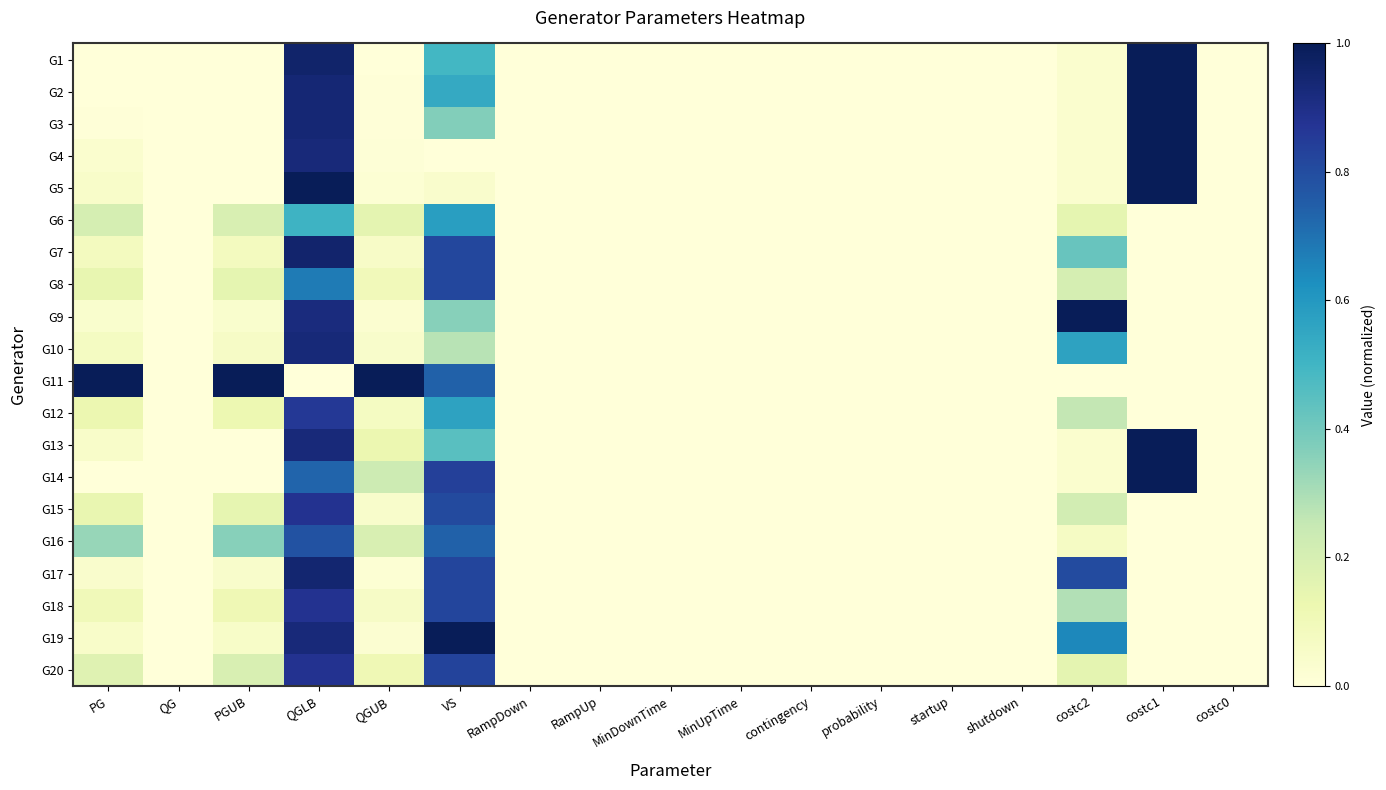

At probability, list the series in order from smallest to largest.

G1, G2, G3, G4, G5, G6, G7, G8, G9, G10, G11, G12, G13, G14, G15, G16, G17, G18, G19, G20